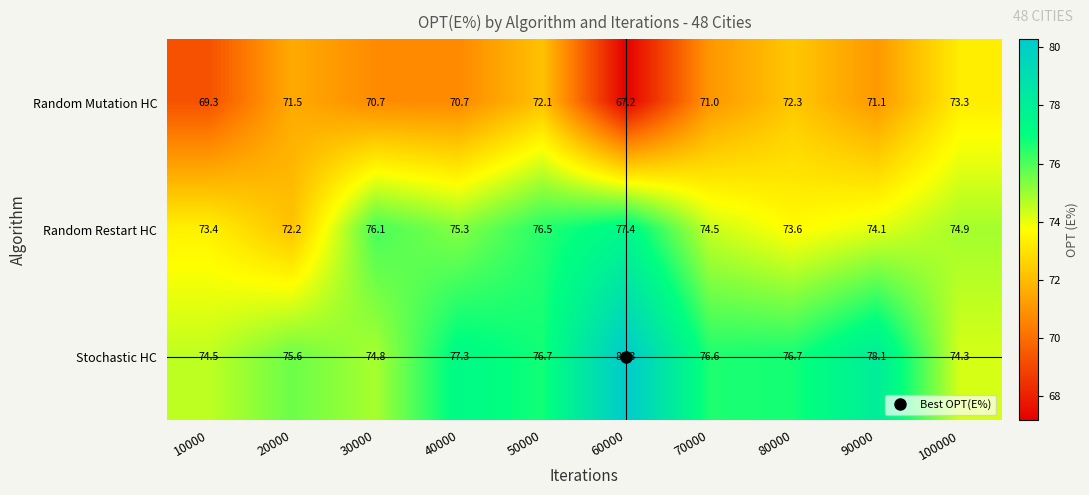

Which series has the largest total across all categories?

Stochastic HC